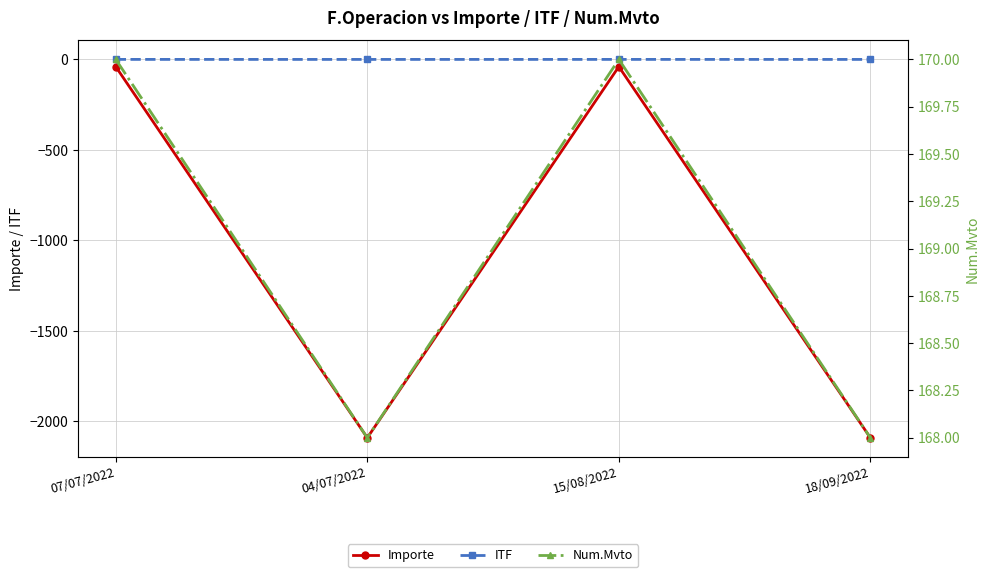

True or false: Num.Mvto and Importe cross at least once.

False